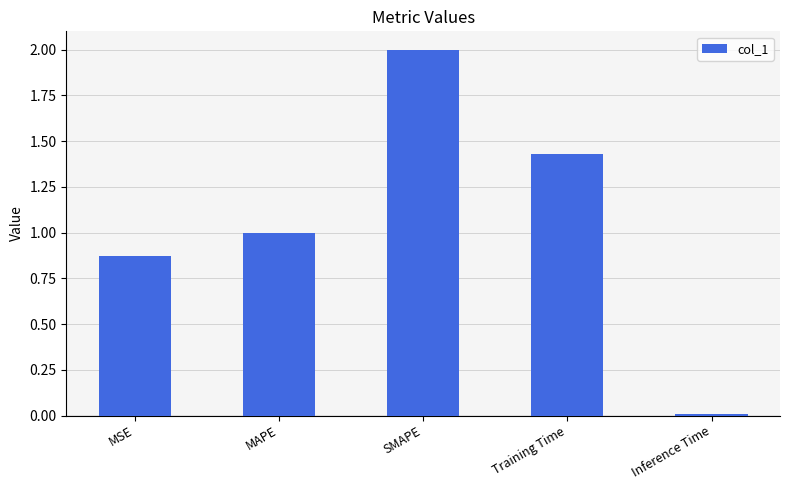

What is the value of the 2nd bar from the left?

1.0